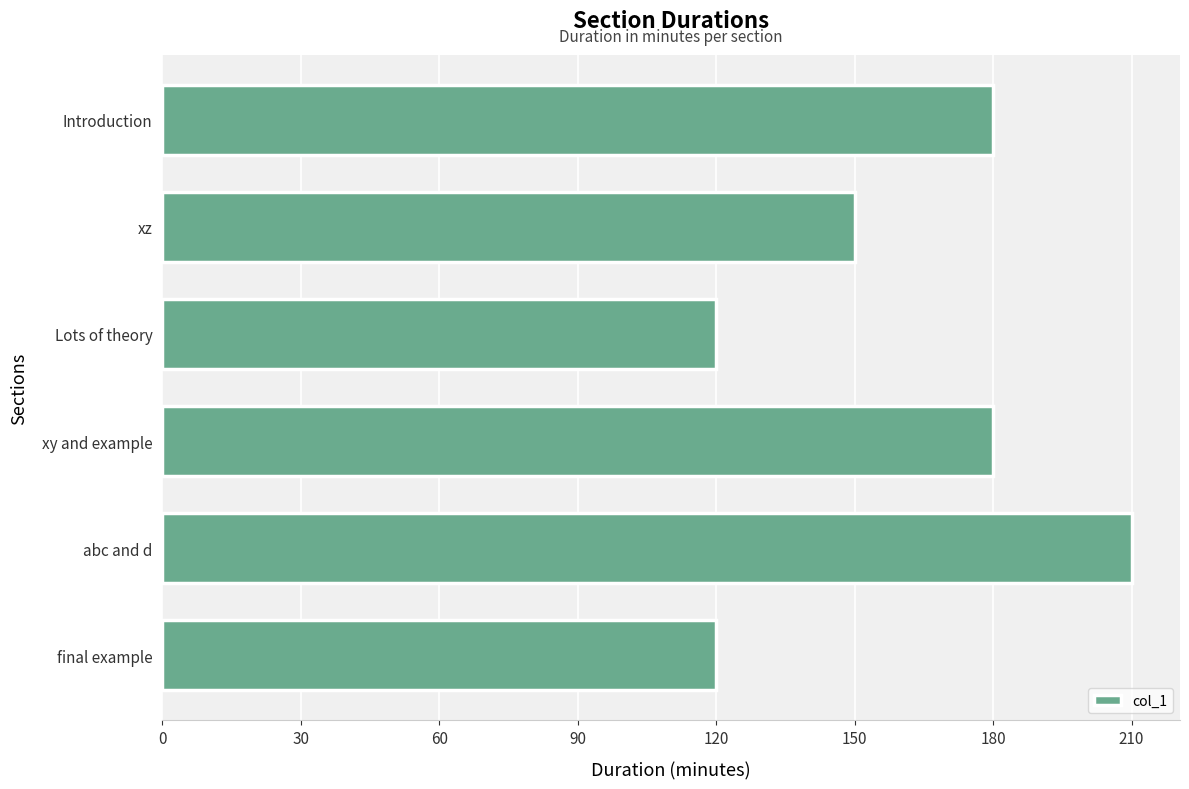

What is the difference between the second highest and minimum values?

60